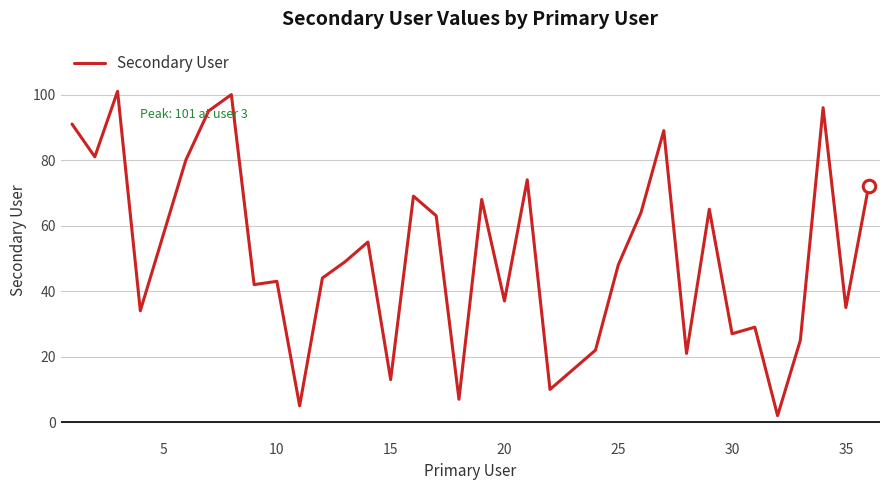

What is the difference between the maximum and minimum values?

99